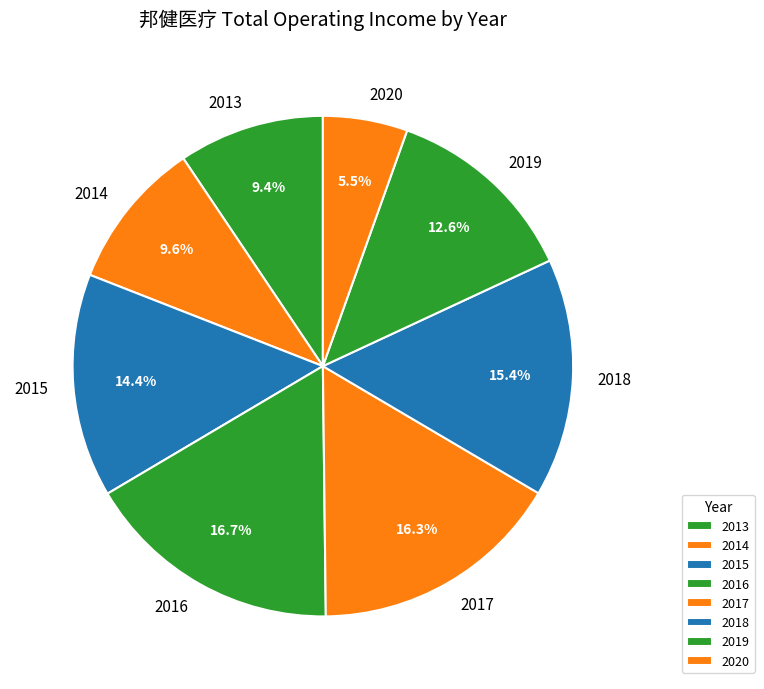

What is the total percentage of 2016 and 2018?

32.1%